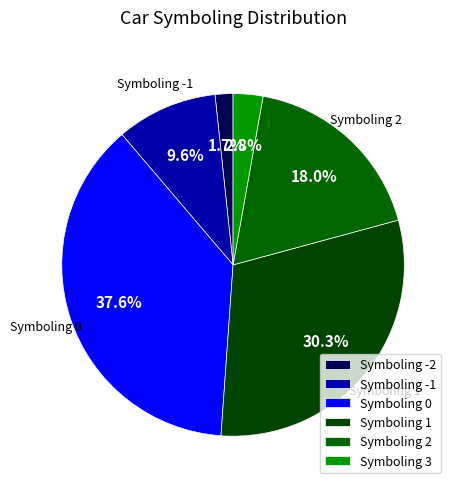

Count the number of slices in the pie.

6